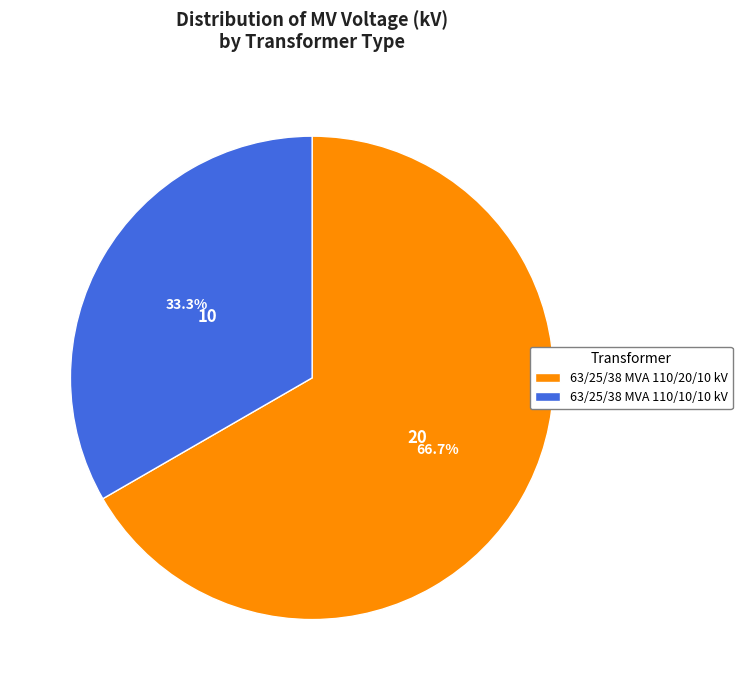

To the nearest percent, what percentage of the pie is 63/25/38 MVA 110/10/10 kV?

33%